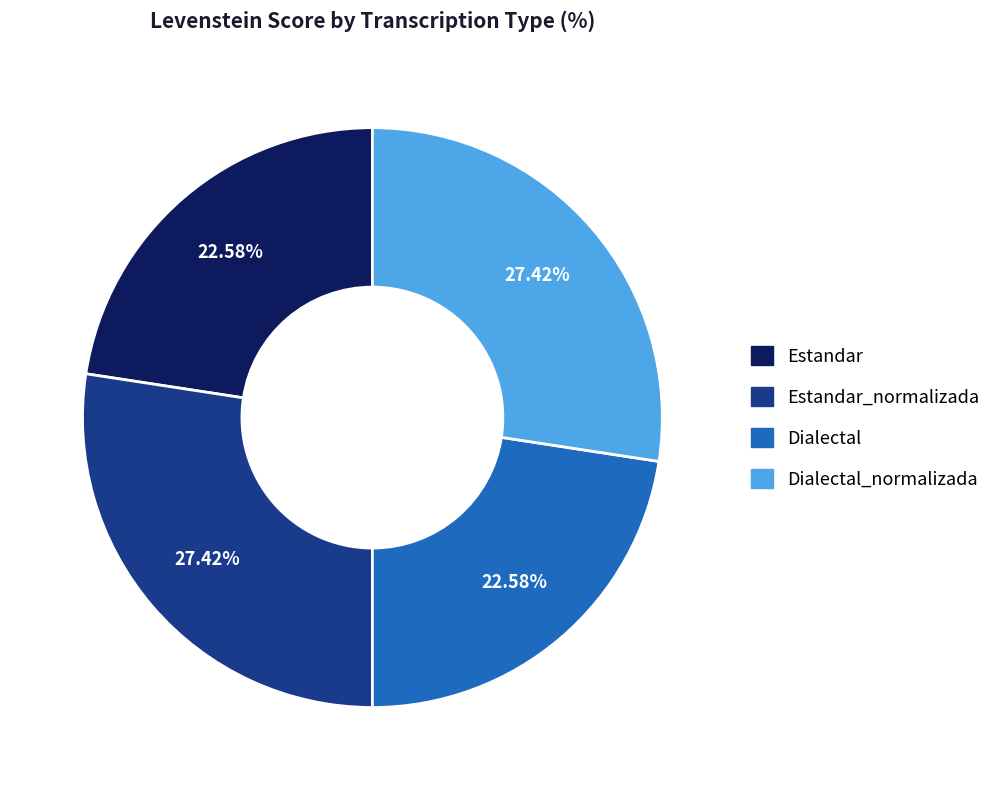

Combined, what portion of the pie is Dialectal_normalizada and Estandar?

50.0%